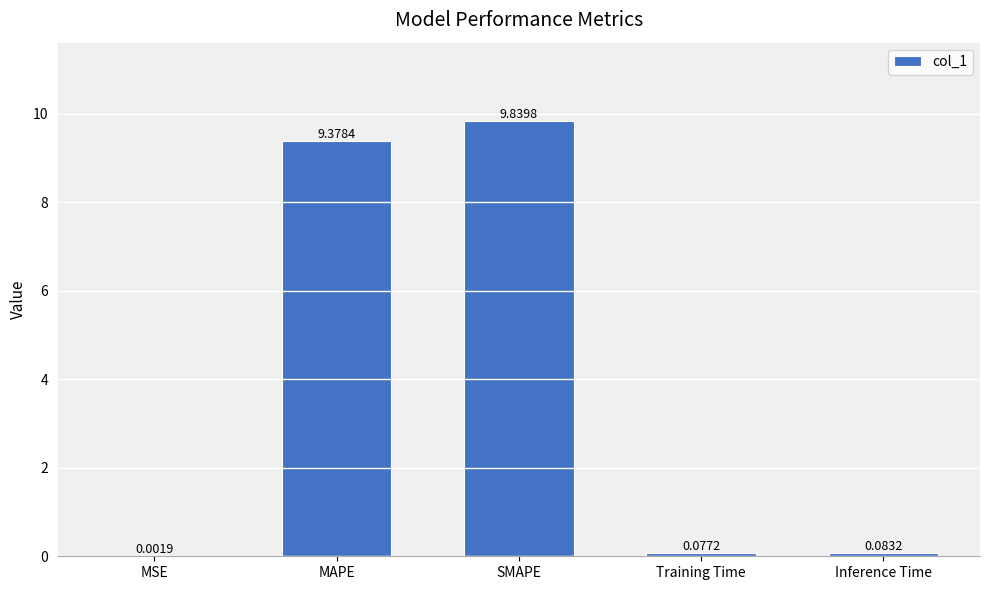

At which label is the value closest to 4?

Inference Time